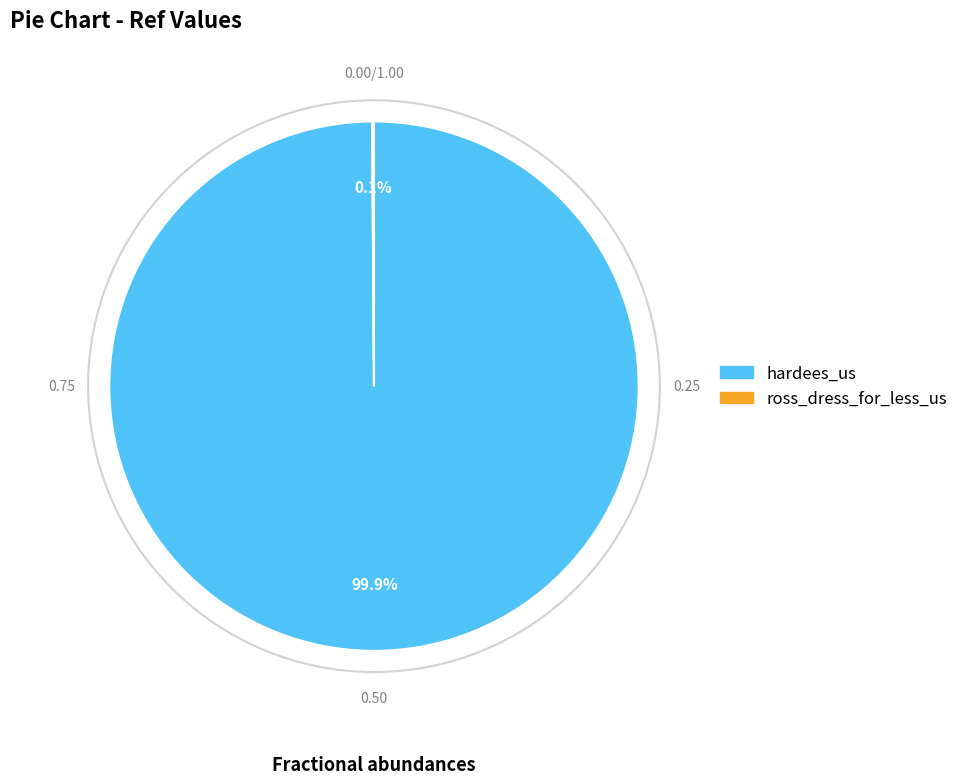

Does any single category account for the majority?

Yes